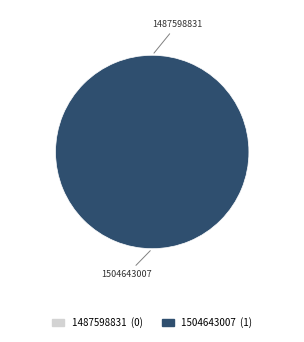

Count the number of slices in the pie.

2